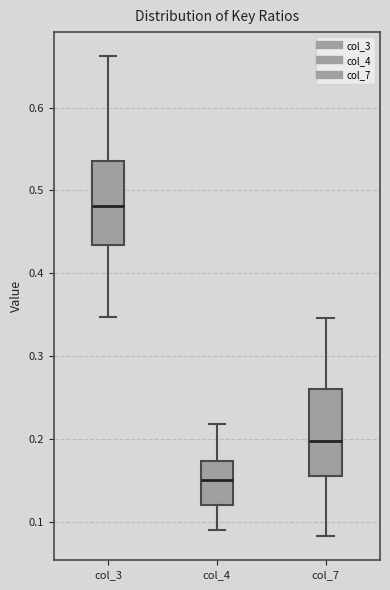

Reading left to right, read every box against the y-axis: the position of its median line, the range the box covers, and the ends of its whiskers. The values are not printed on the chart, so give them approximately, as read against the axis.

col_3: median 0.48, box 0.43 to 0.54, whiskers 0.35 to 0.66
col_4: median 0.15, box 0.12 to 0.17, whiskers 0.09 to 0.22
col_7: median 0.20, box 0.16 to 0.26, whiskers 0.08 to 0.35